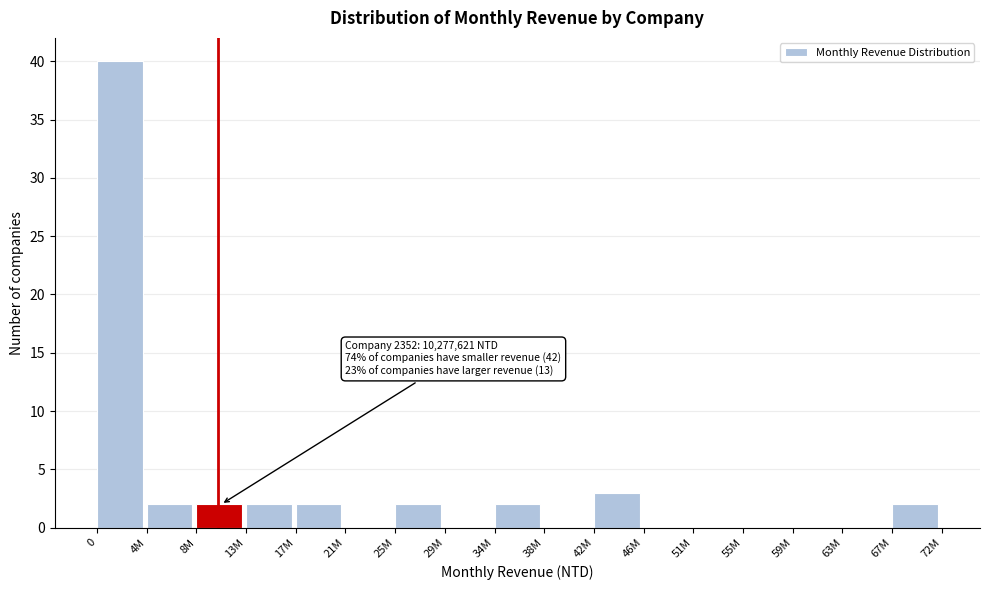

Reading left to right, what are all the values shown in this chart?

0=40	4M=2	8M=2	13M=2	17M=2	21M=0	25M=2	29M=0	34M=2	38M=0	42M=3	46M=0	51M=0	55M=0	59M=0	63M=0	67M=2